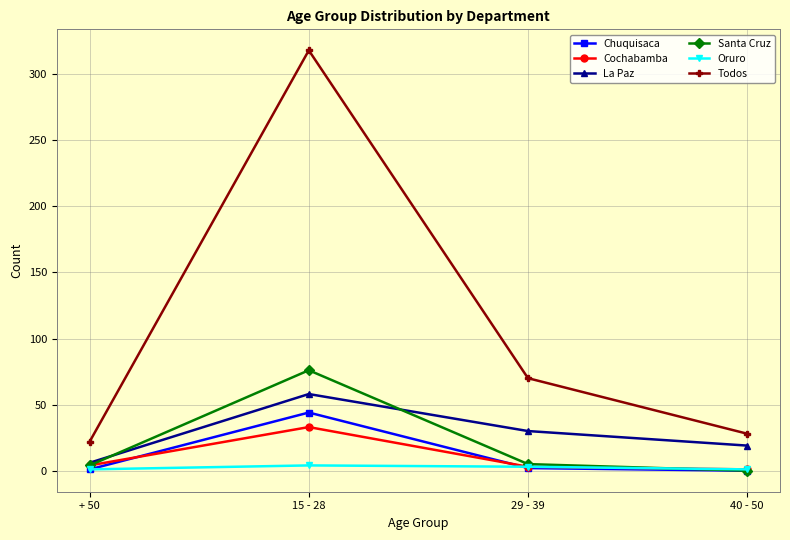

Which series has the widest spread of values?

Todos